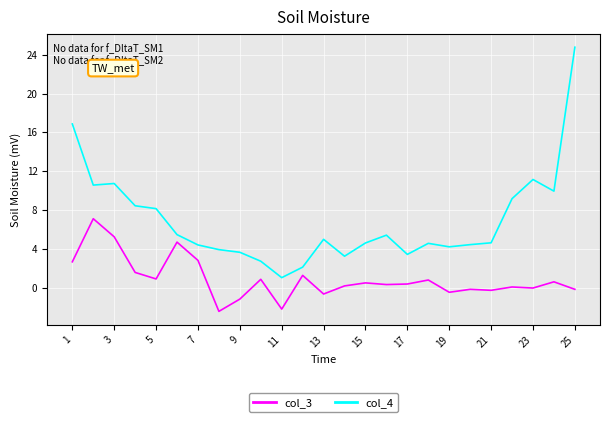

What is the smallest value displayed?

-2.5